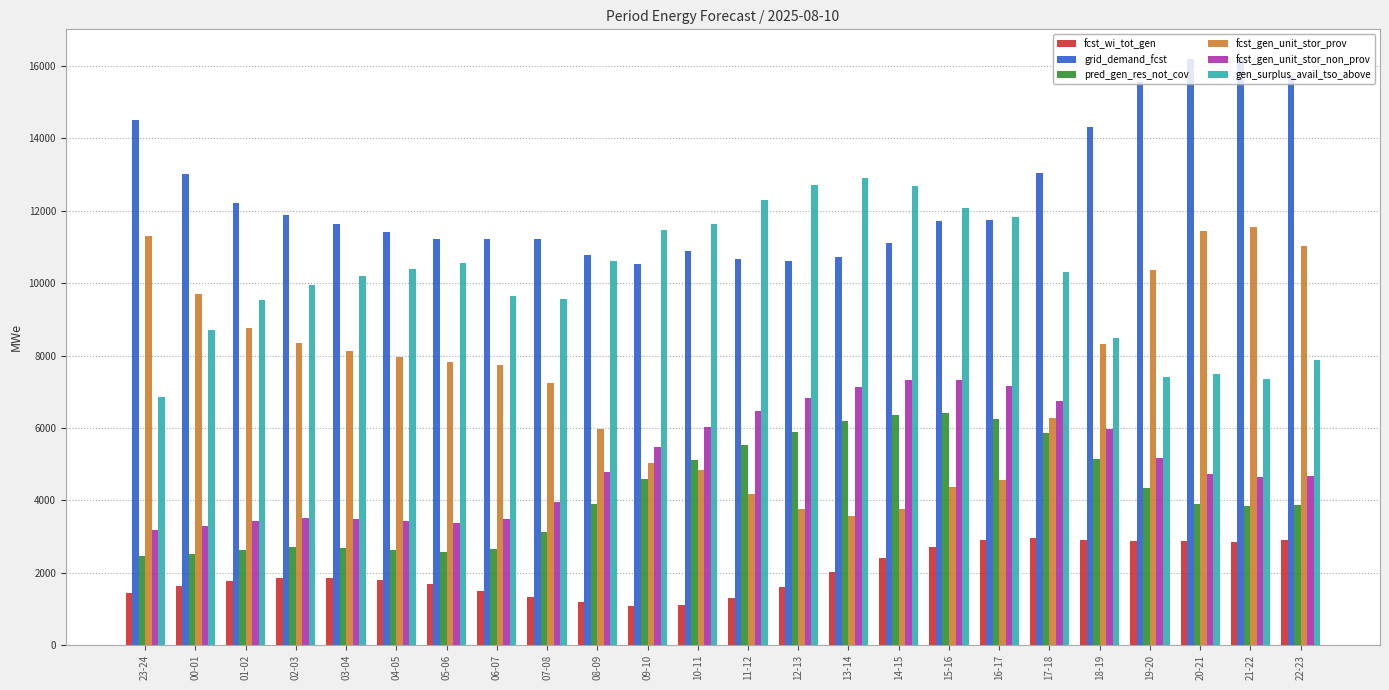

What is the smallest value displayed?

1073